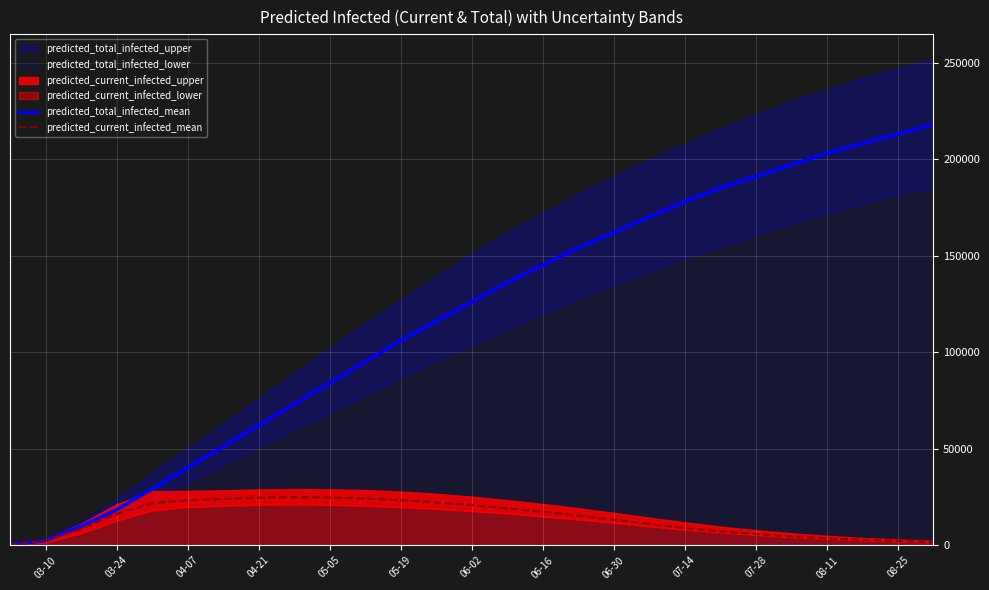

Where is predicted_current_infected_mean nearest to the value 12600?

06-30